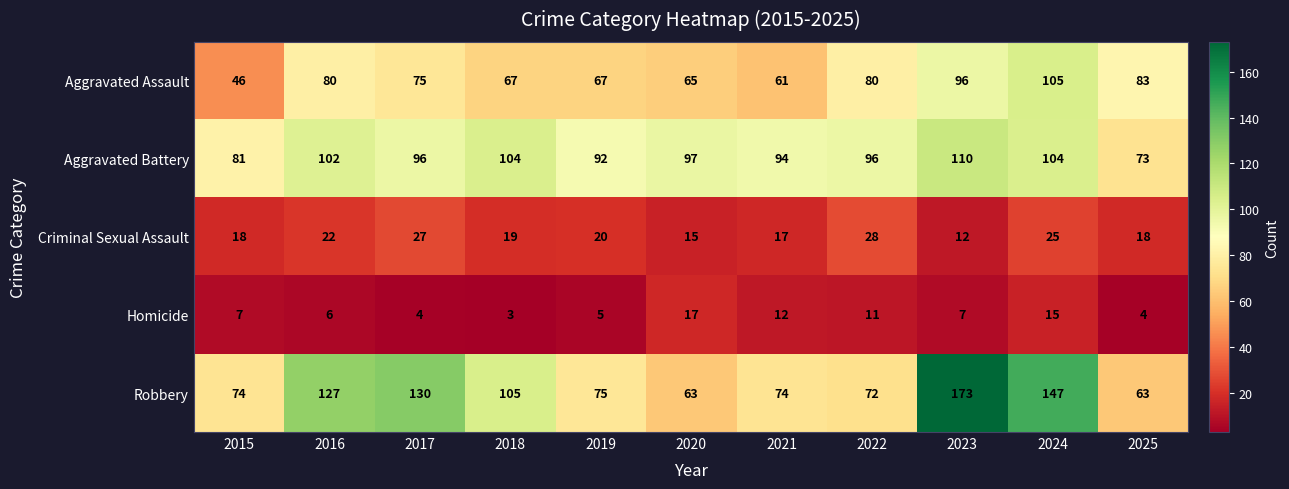

Which series has the largest range (max minus min)?

Robbery